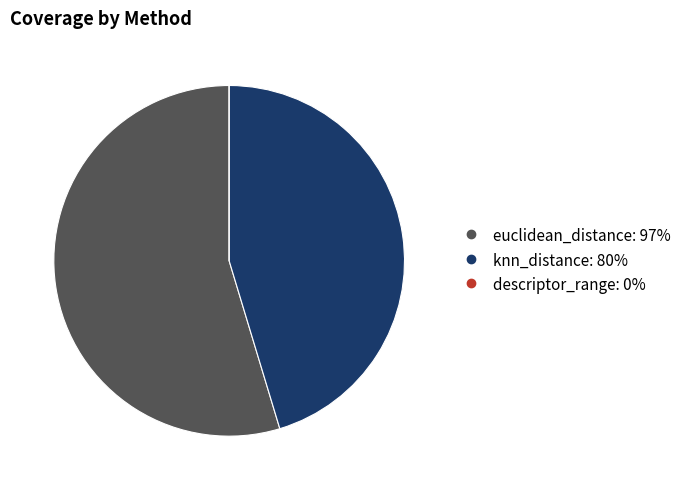

Which category has the biggest portion of the pie?

euclidean_distance